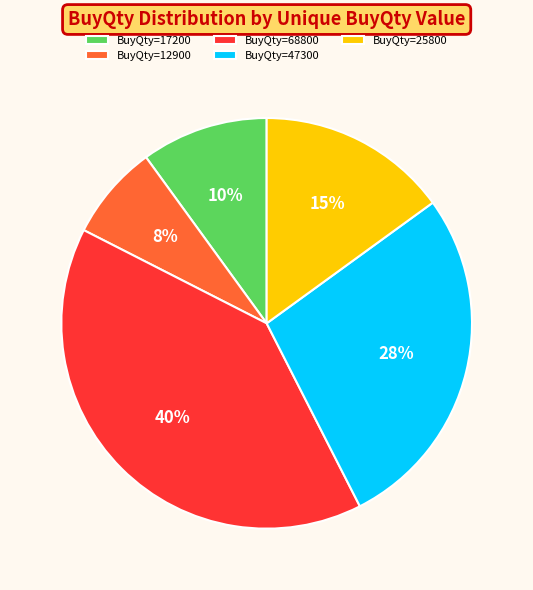

Which has a higher value, BuyQty=25800 or BuyQty=12900?

BuyQty=25800